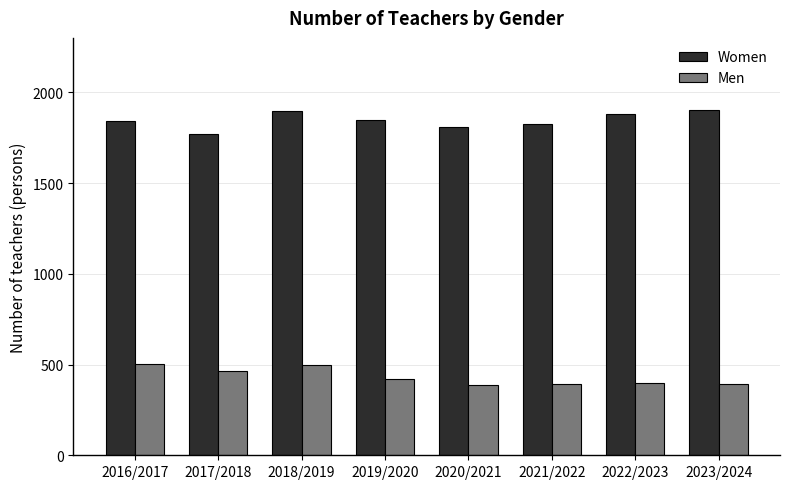

What is the average value of the Women series?

1848